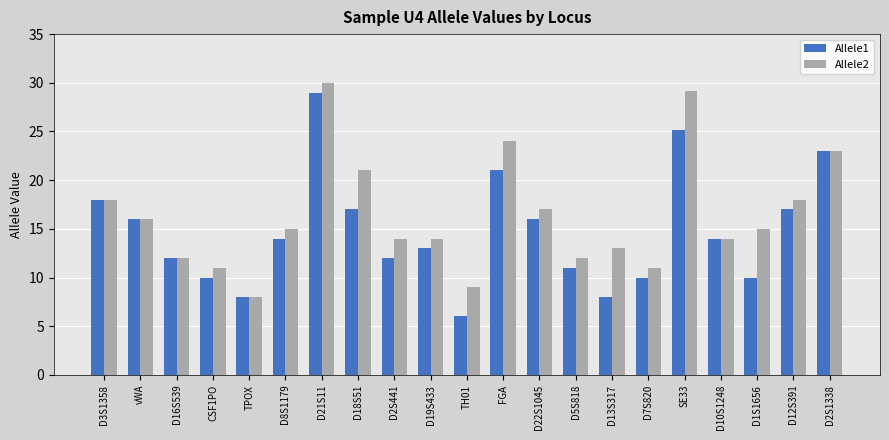

How many groups of bars are there?

21